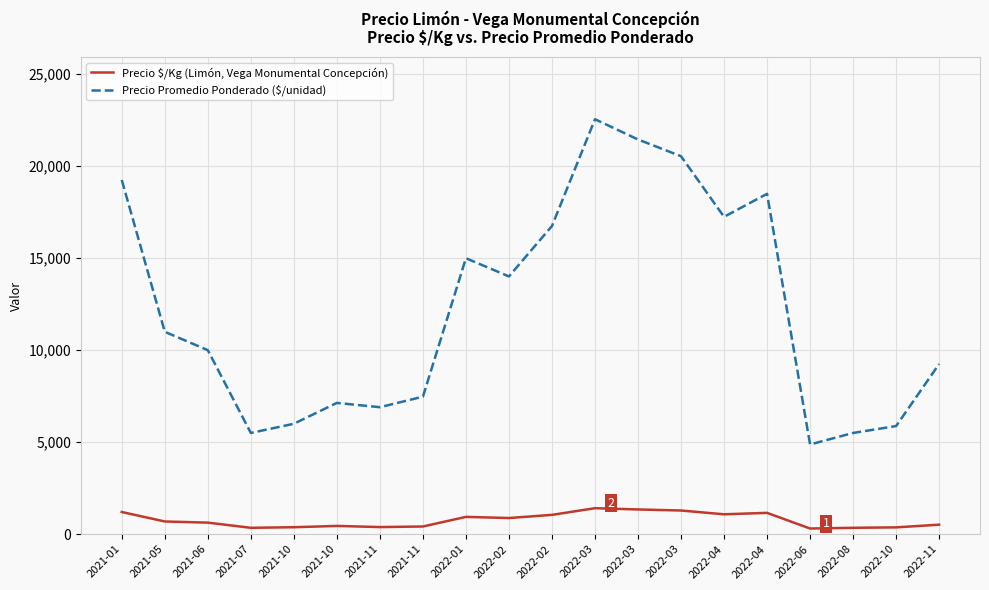

How many lines are shown in the chart?

2